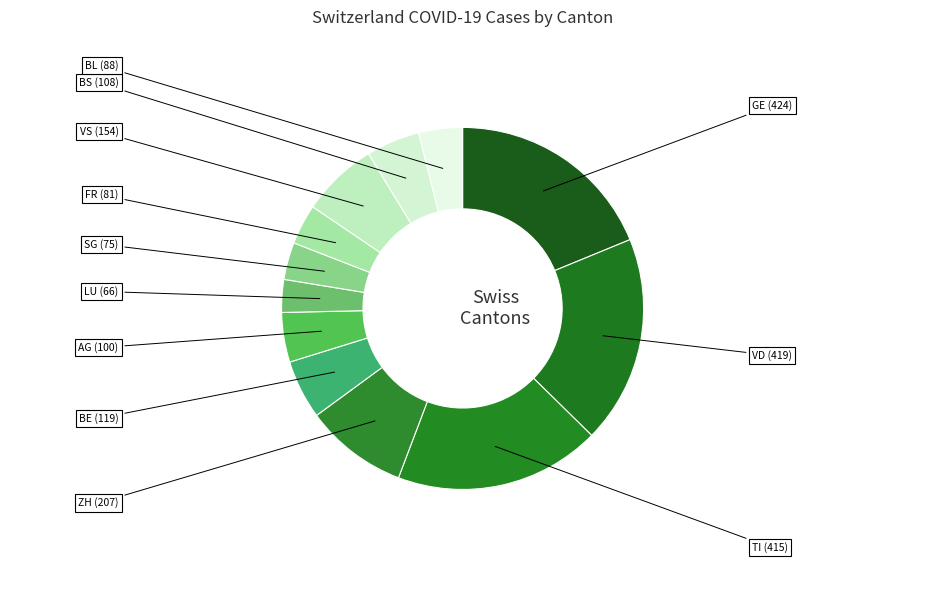

Approximately how many times larger is the value at VS compared to BE?

1.3